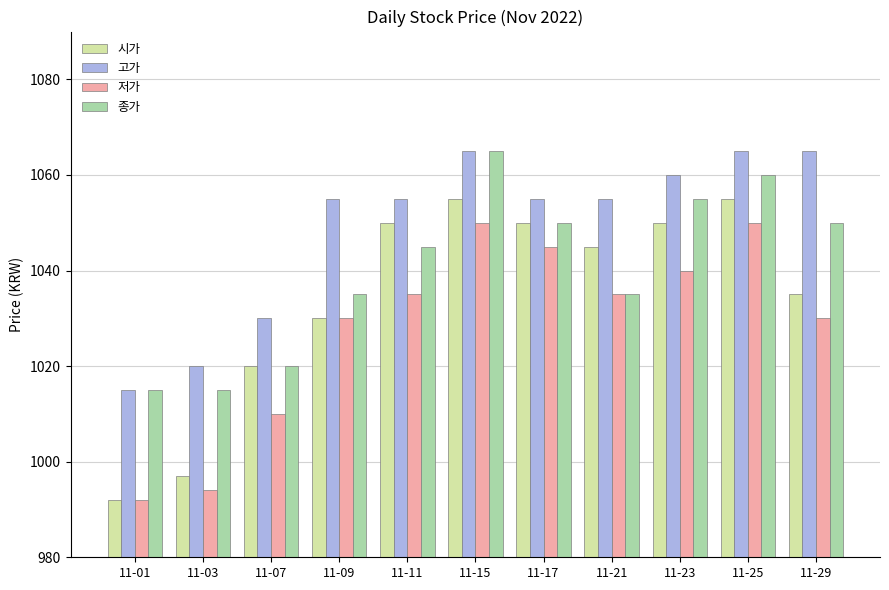

What is the difference between the maximum and minimum values in the 시가 series?

63